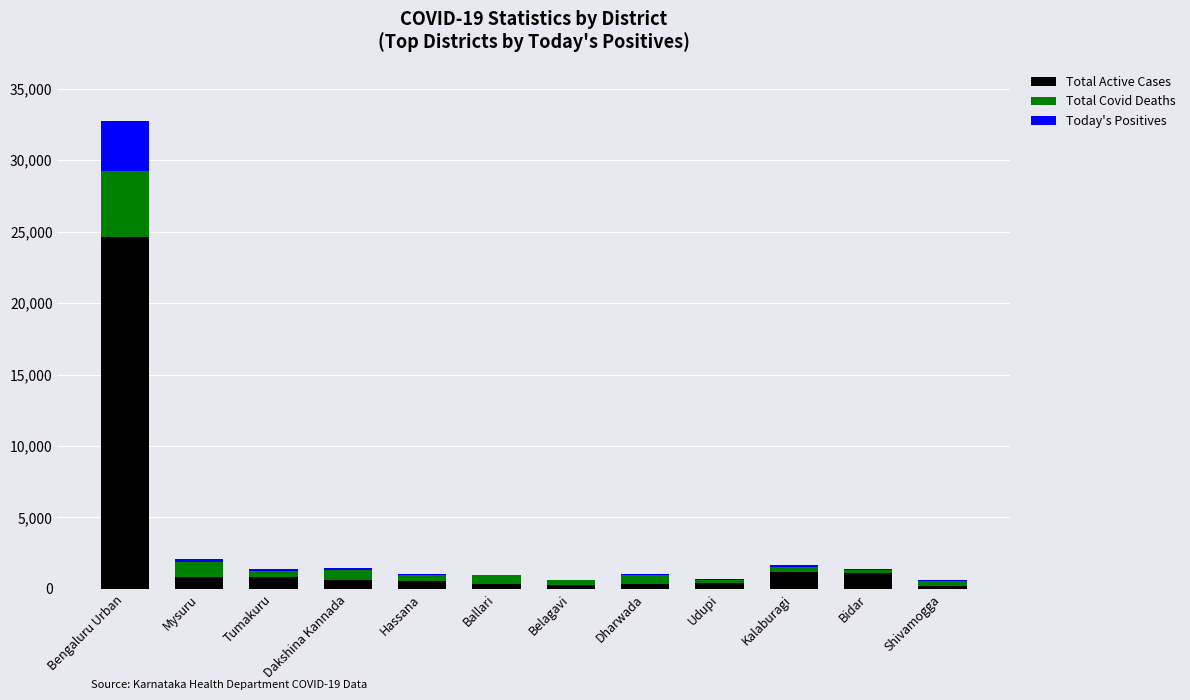

What is the maximum value for Total Active Cases?

24600